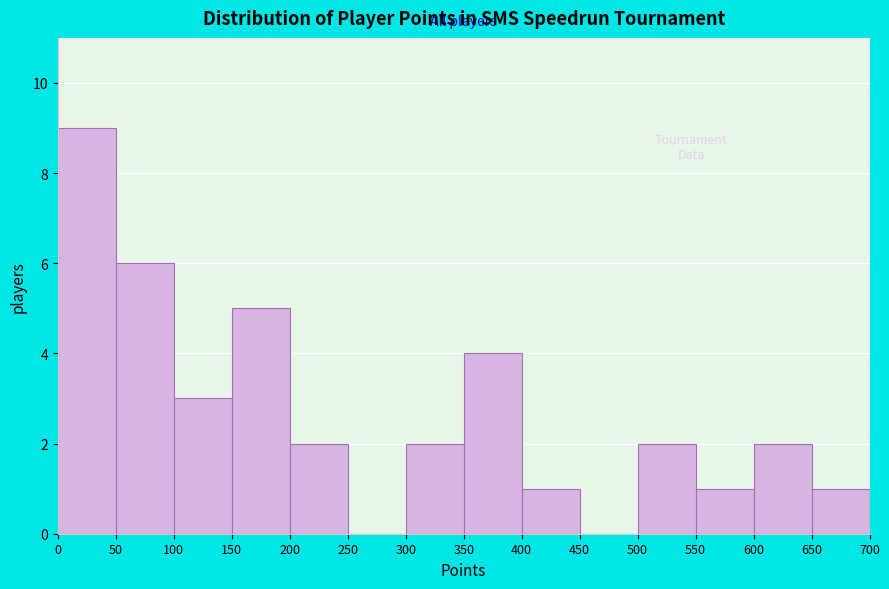

Which range on the x-axis has the tallest bar?

0 to 50